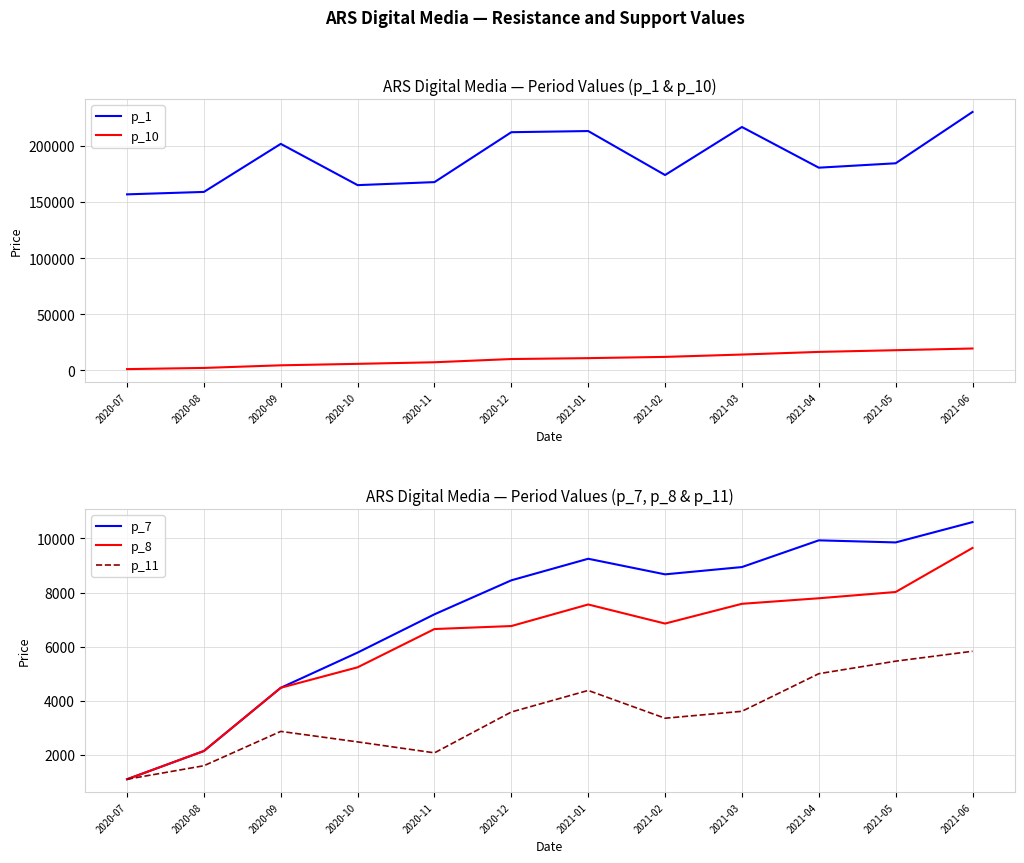

Reading left to right, transcribe all the data shown in this chart.

p_1: 156841.6	159012.7	201841.8	165064.2	167757.2	212238.2	213264.2	174066.5	216871.6	180615.8	184532.3	230276.5
p_10: 1090.8	2136.4	4475.4	5778.8	7194.8	10065.9	10863.7	11978.9	14069.8	16418.1	17938.9	19457.2
p_7: 1090.8	2136.4	4475.4	5778.8	7194.8	8452.2	9250.1	8673.0	8942.6	9931.3	9854.0	10606.0
p_8: 1090.8	2136.4	4475.4	5233.4	6649.4	6759.9	7557.8	6851.8	7582.9	7787.8	8019.5	9649.5
p_11: 1090.8	1591.0	2861.8	2472.9	2067.7	3579.0	4376.9	3348.5	3604.9	4996.8	5460.0	5826.9